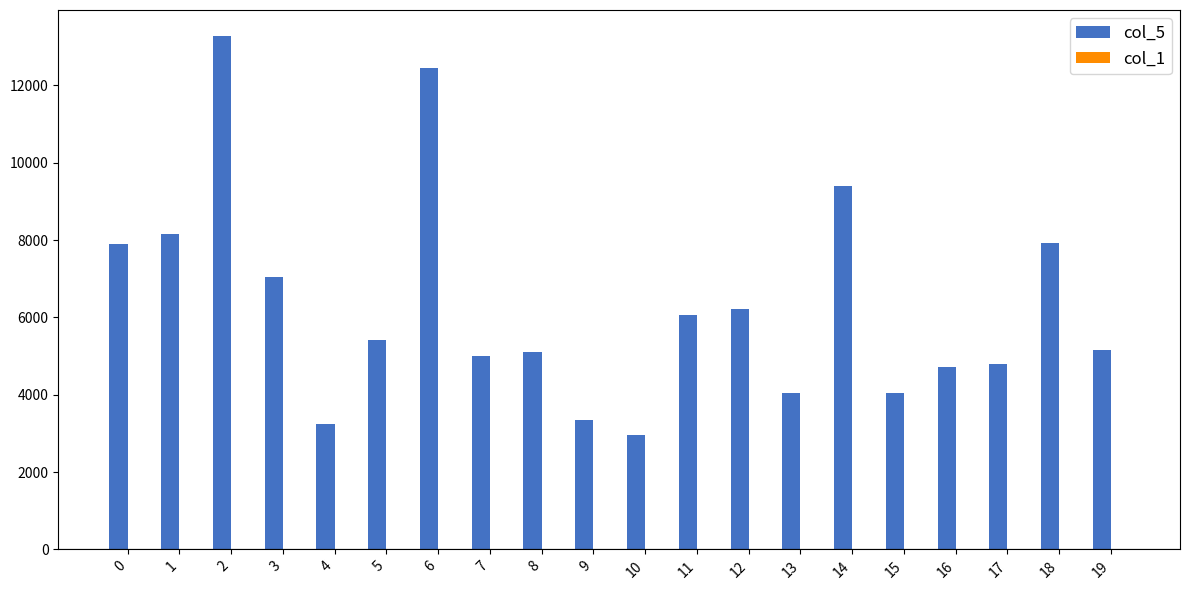

How many data points does each series have?

20